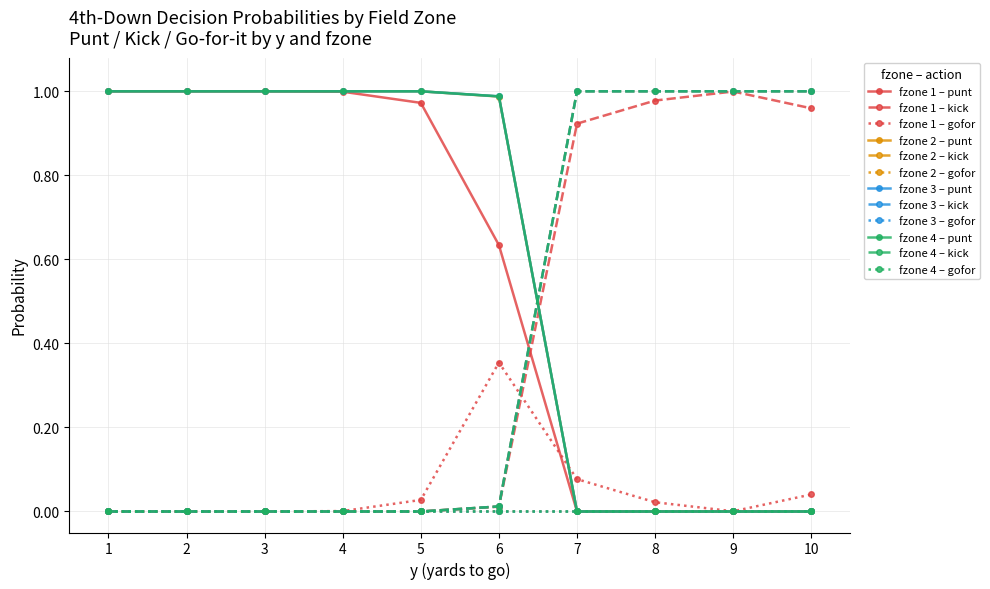

Is this an area chart (filled region under the line)?

No